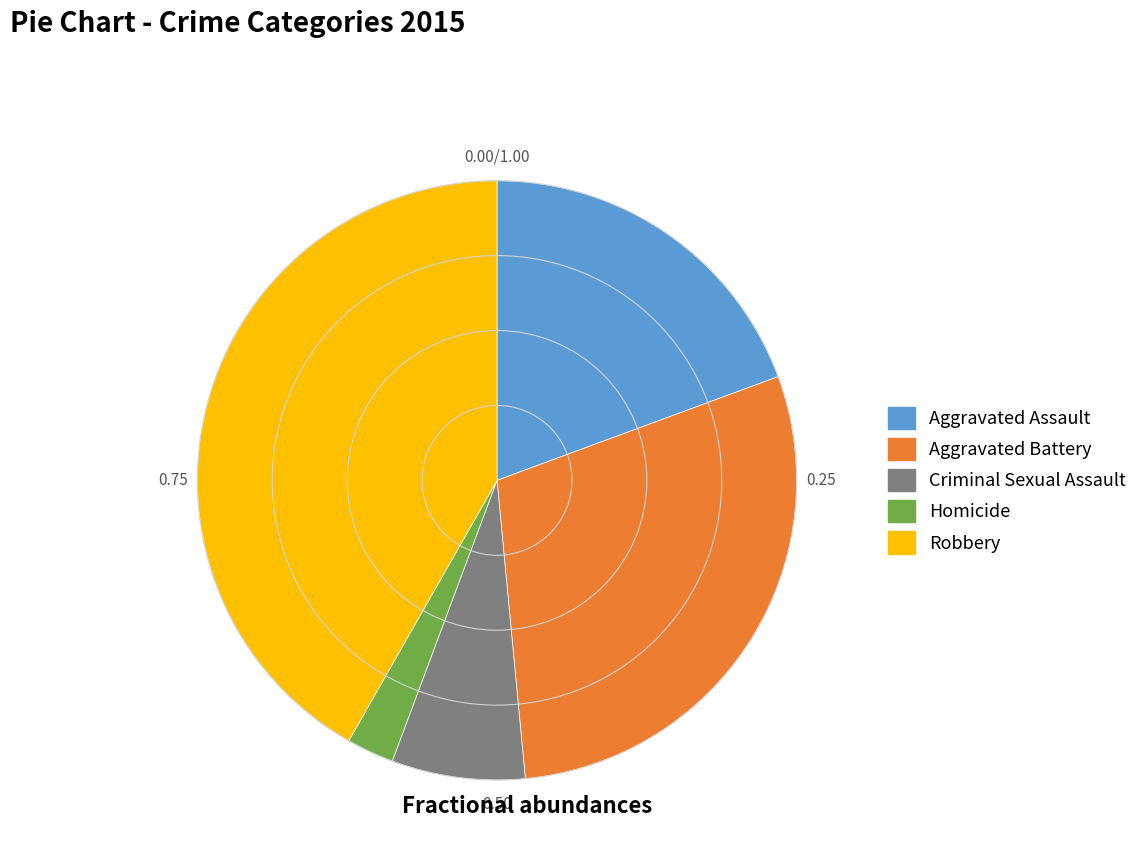

Rank the categories by value from lowest to highest.

Homicide, Criminal Sexual Assault, Aggravated Assault, Aggravated Battery, Robbery